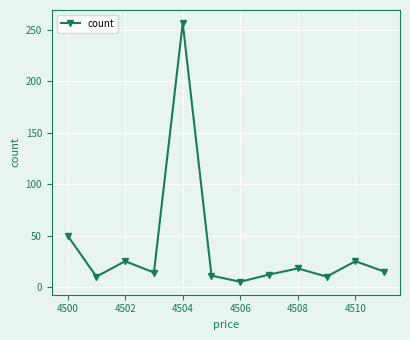

What is the value of the 1st point from the left?

50